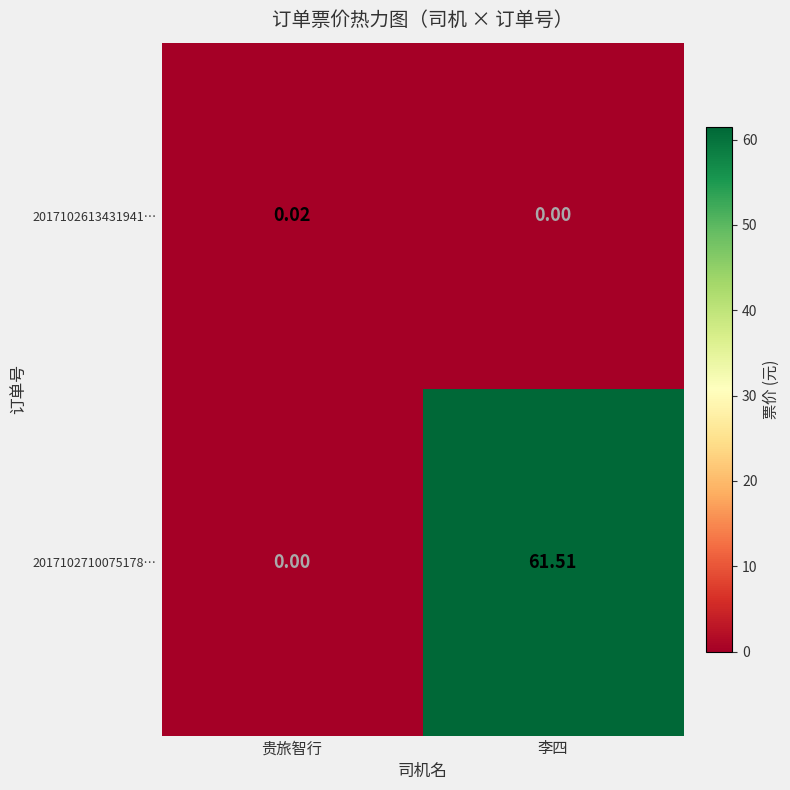

At which label does 2017102613431941… reach its peak?

贵旅智行